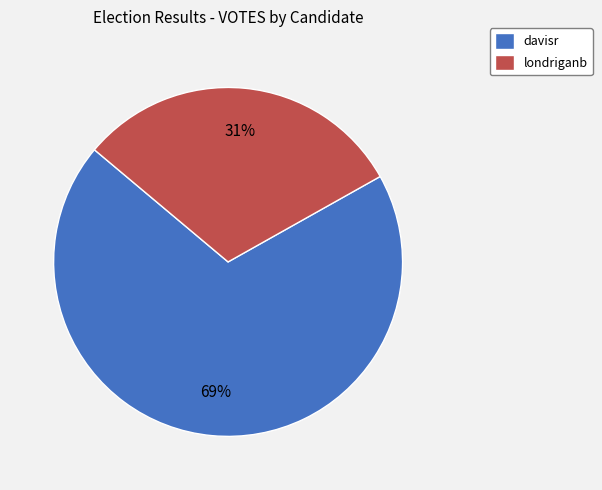

Rank the categories by value from lowest to highest.

londriganb, davisr